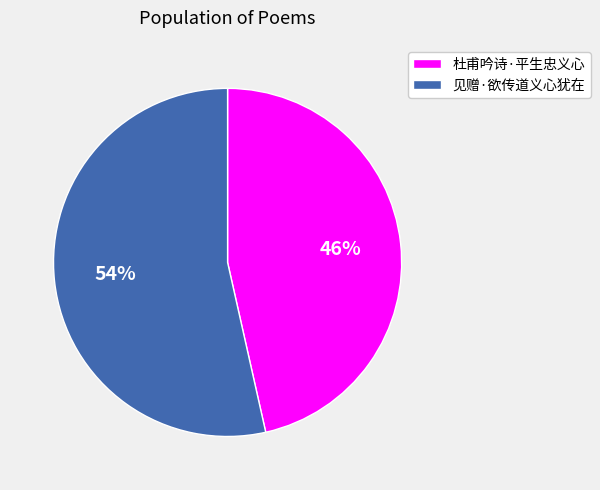

Is there a majority slice in this chart?

Yes